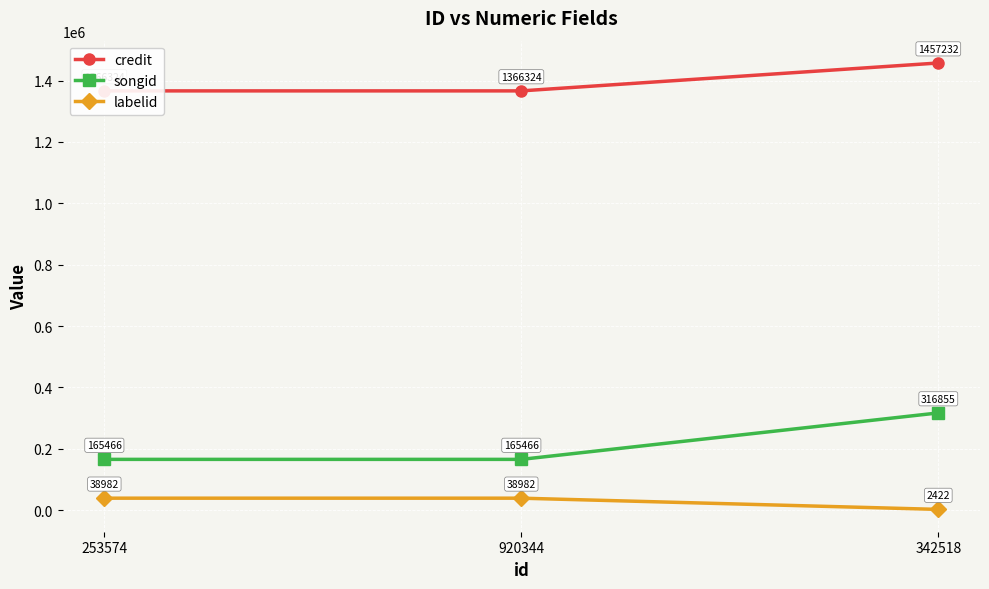

The songid series shows 165466 at 920344. True or false?

True